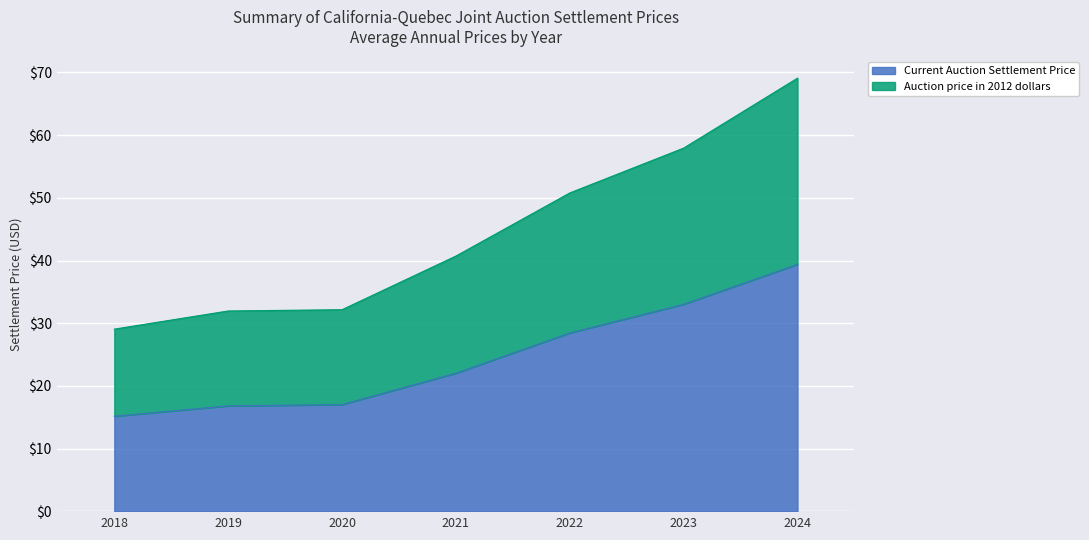

What are all the series names shown in the legend?

Current Auction Settlement Price, Auction price in 2012 dollars